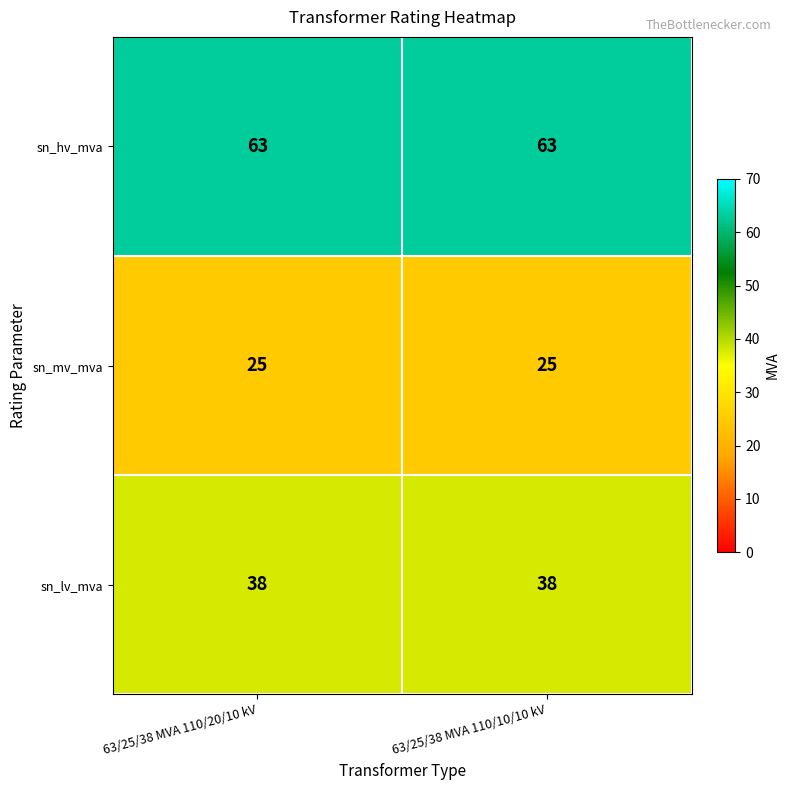

Is it true that sn_lv_mva equals 38 at 63/25/38 MVA 110/20/10 kV?

True